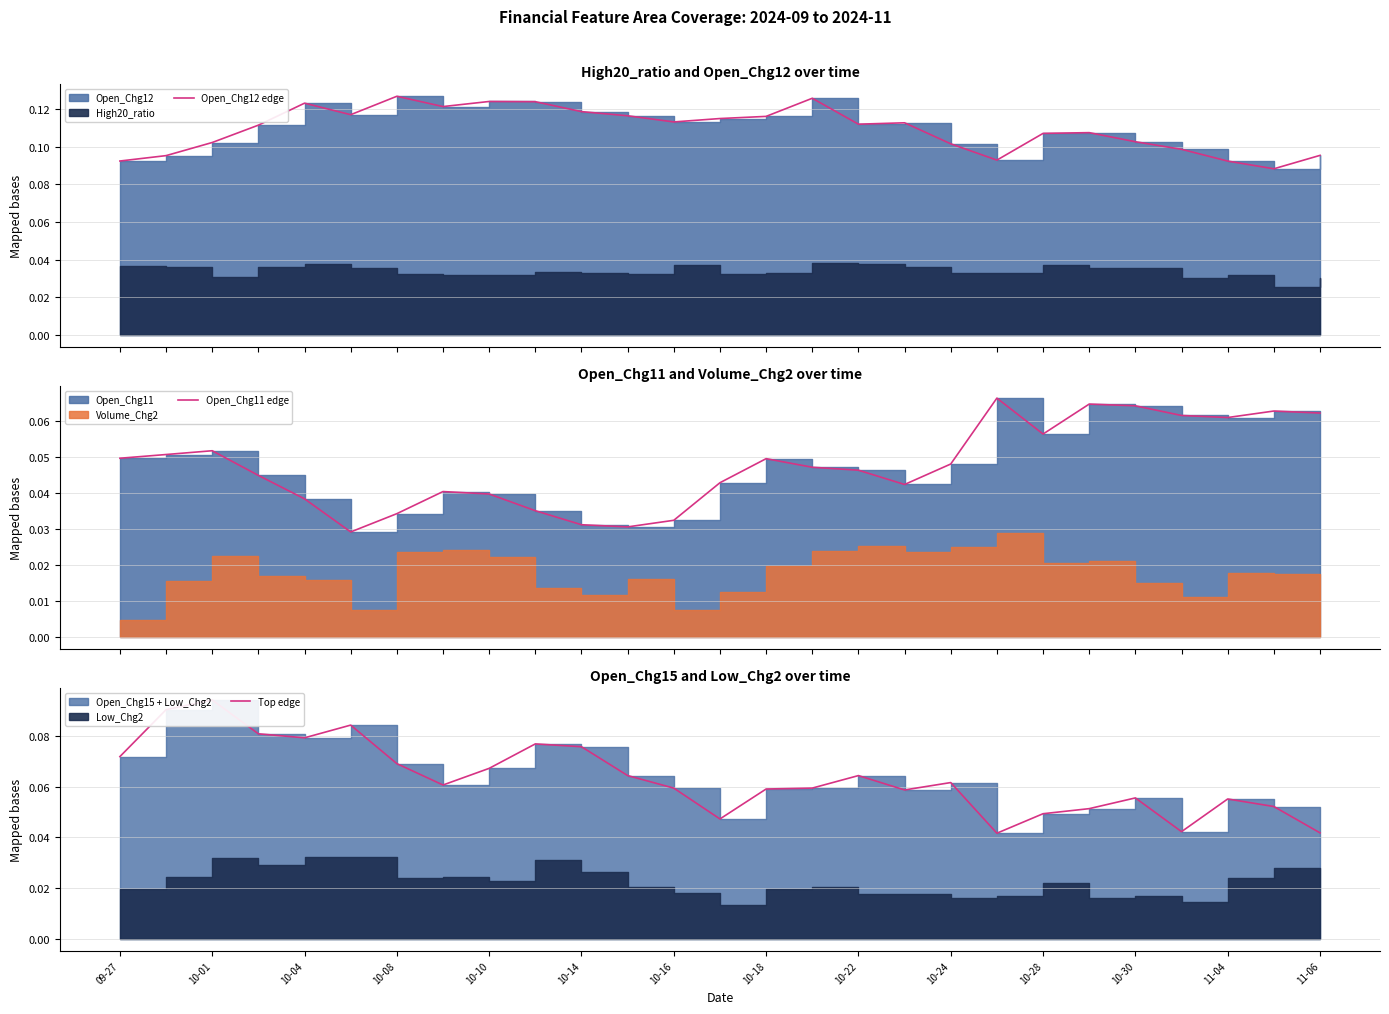

Which series has the largest range (max minus min)?

Top edge